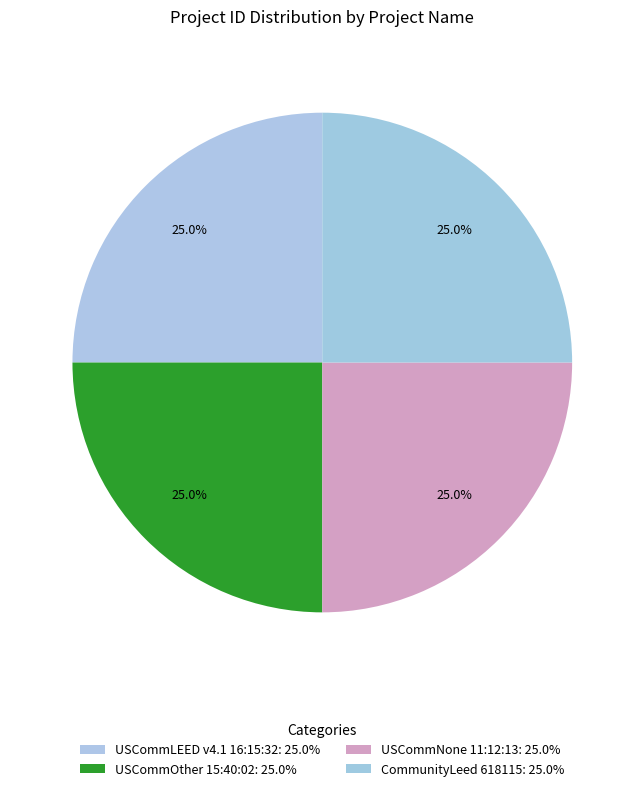

How many segments does this pie chart have?

4